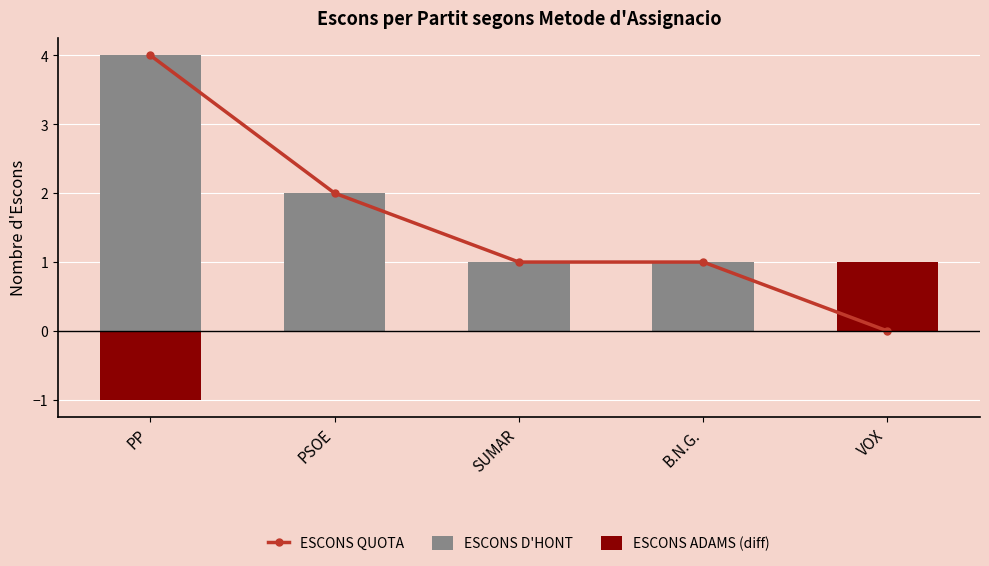

Between PSOE and VOX, which series saw the biggest shift?

ESCONS QUOTA